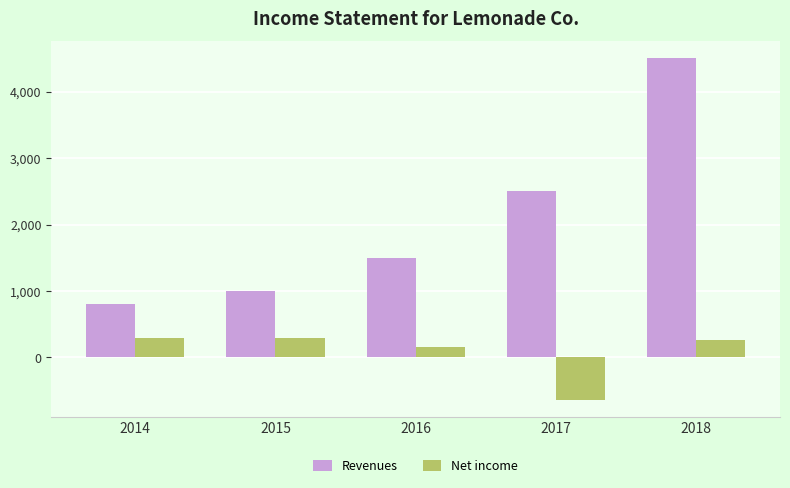

True or false: Revenues has a value of 1074.9 at 2014.

False